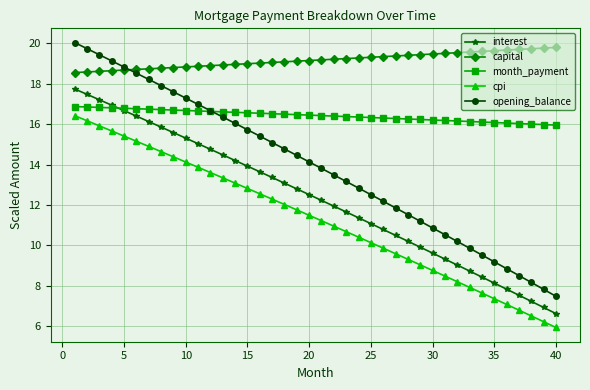

Which series has the largest range (max minus min)?

opening_balance